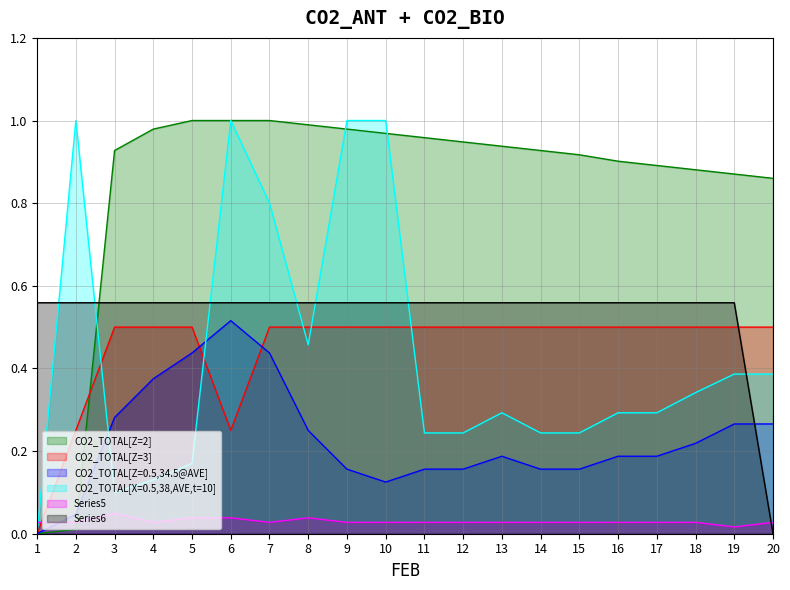

Is it true that CO2_TOTAL[Z=2] equals 0.4 at 1?

False